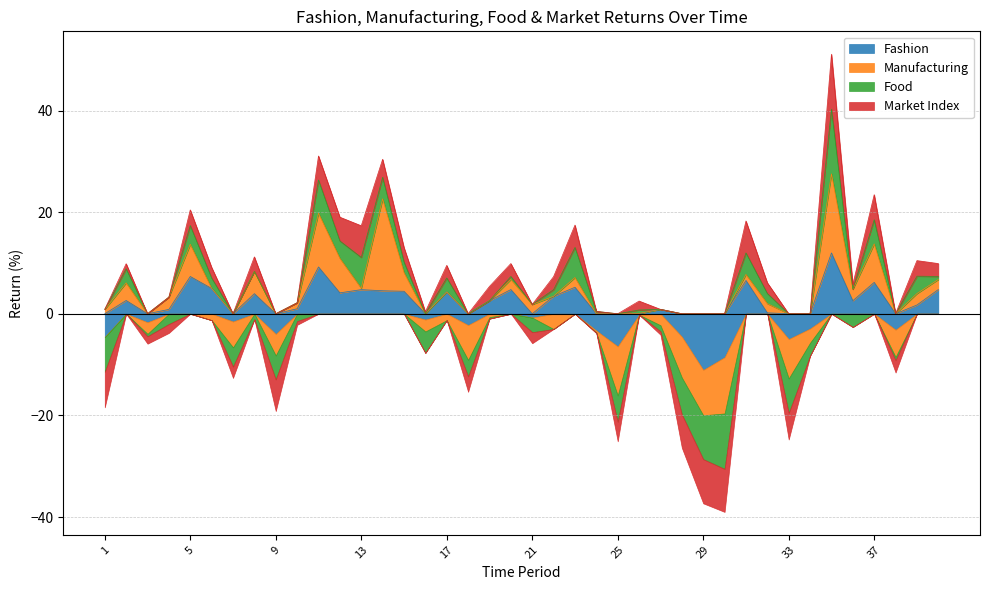

Rank the series at 37 from highest to lowest value.

Manufacturing, Fashion, Market Index, Food